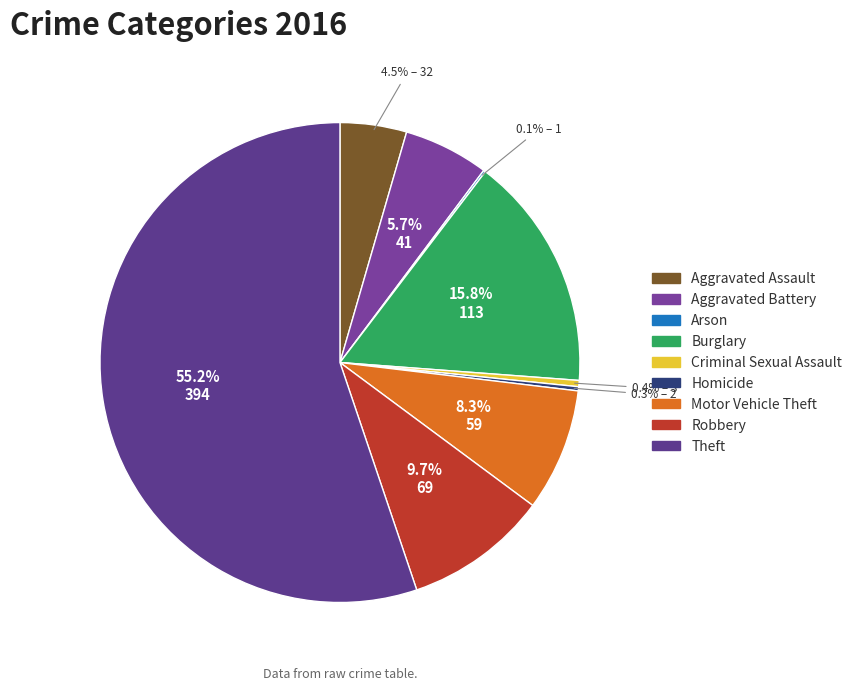

The Homicide slice represents 10% of the pie. True or false?

False